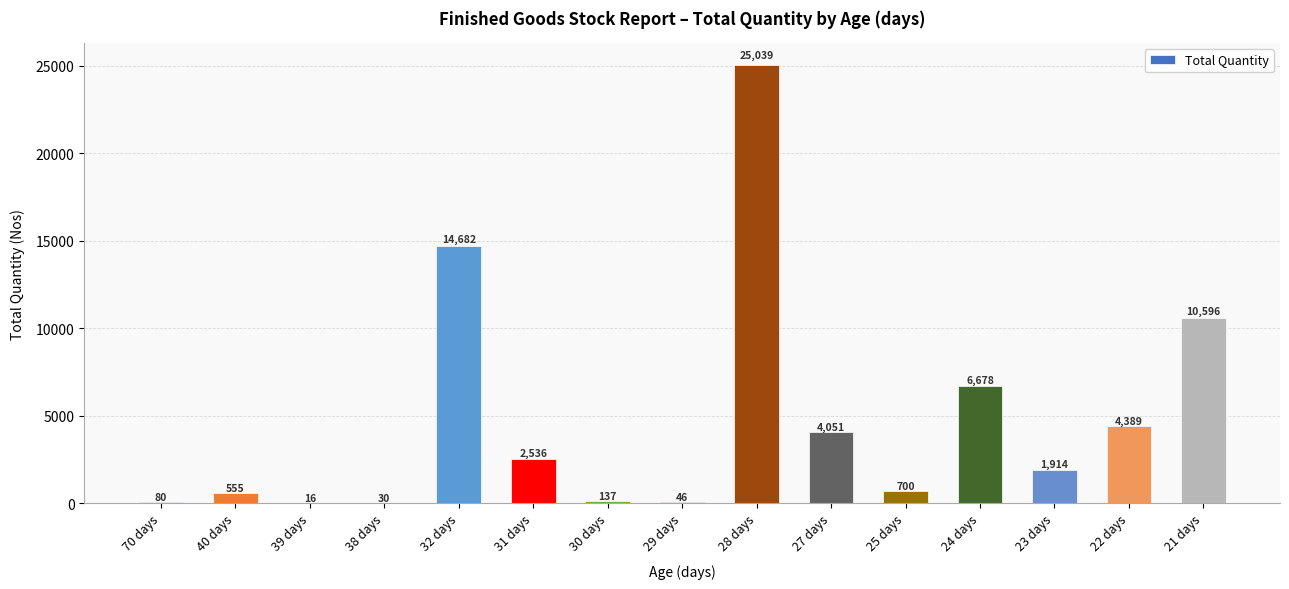

The chart shows a value of 46 at 29 days. True or false?

True